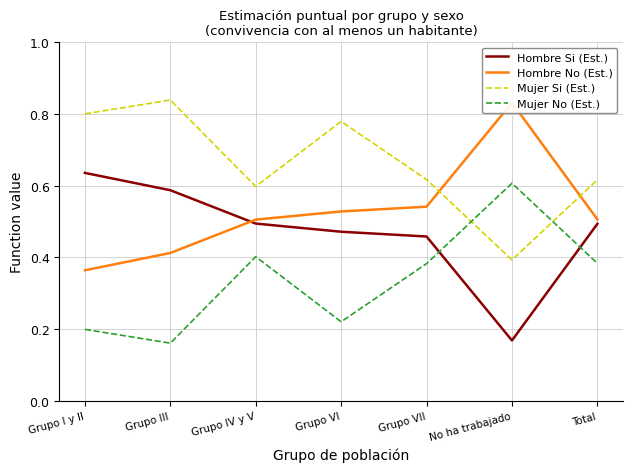

Reading left to right, what are all the values shown in this chart?

Hombre Si (Est.): 0.6	0.6	0.5	0.5	0.5	0.2	0.5
Hombre No (Est.): 0.4	0.4	0.5	0.5	0.5	0.8	0.5
Mujer Si (Est.): 0.8	0.8	0.6	0.8	0.6	0.4	0.6
Mujer No (Est.): 0.2	0.2	0.4	0.2	0.4	0.6	0.4